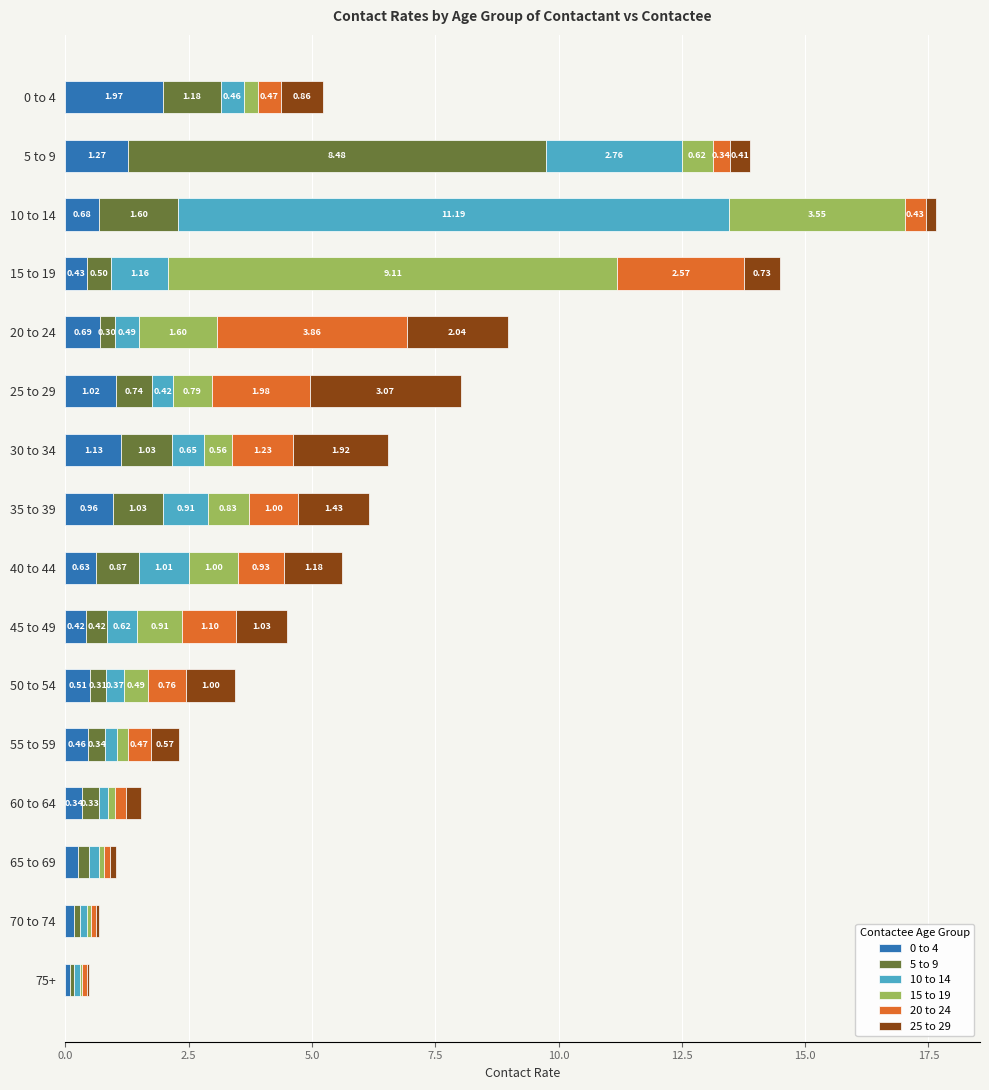

What is the sum of all 0 to 4 values?

11.0